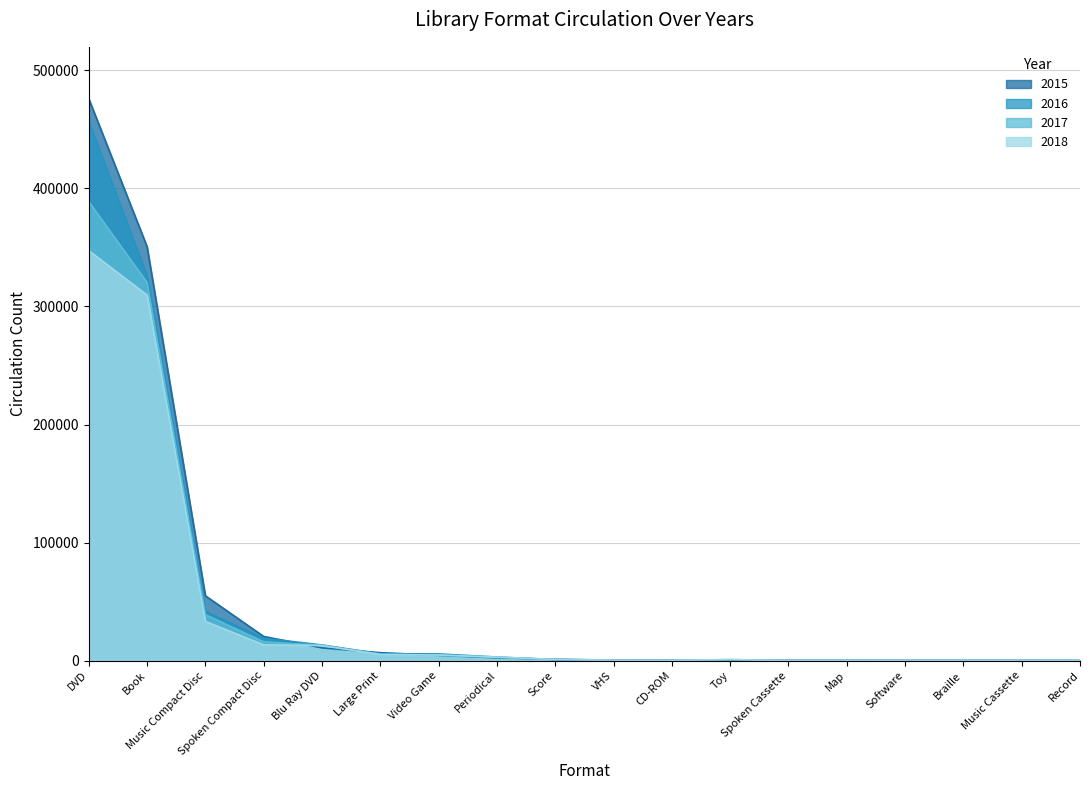

What is the sum of the 2017 values at Book and Video Game?

324889